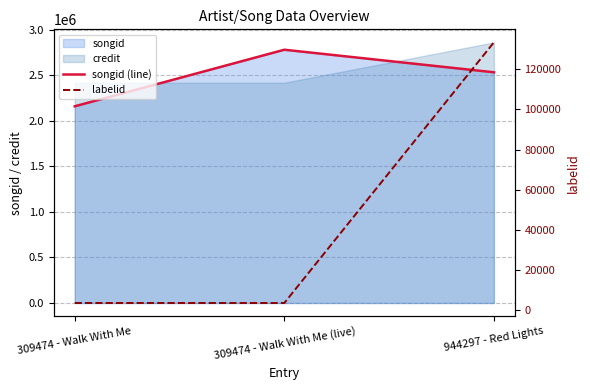

Rank the categories by songid (line) value from highest to lowest.

309474 - Walk With Me (live), 944297 - Red Lights, 309474 - Walk With Me